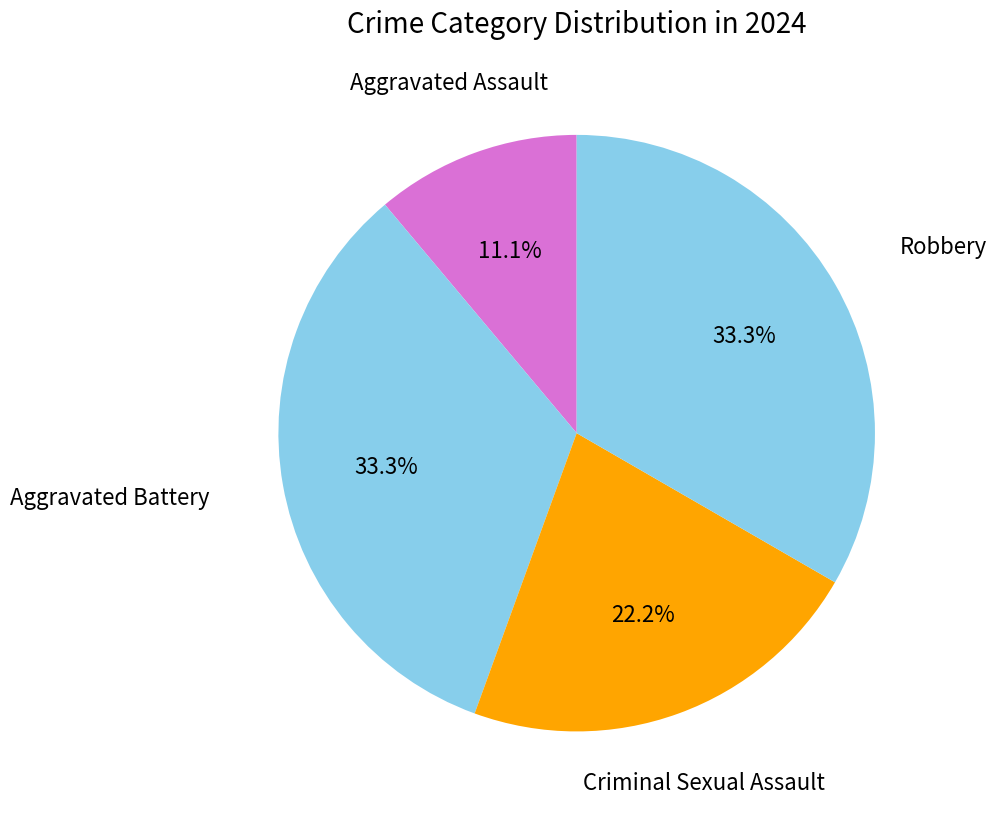

How many segments does this pie chart have?

4